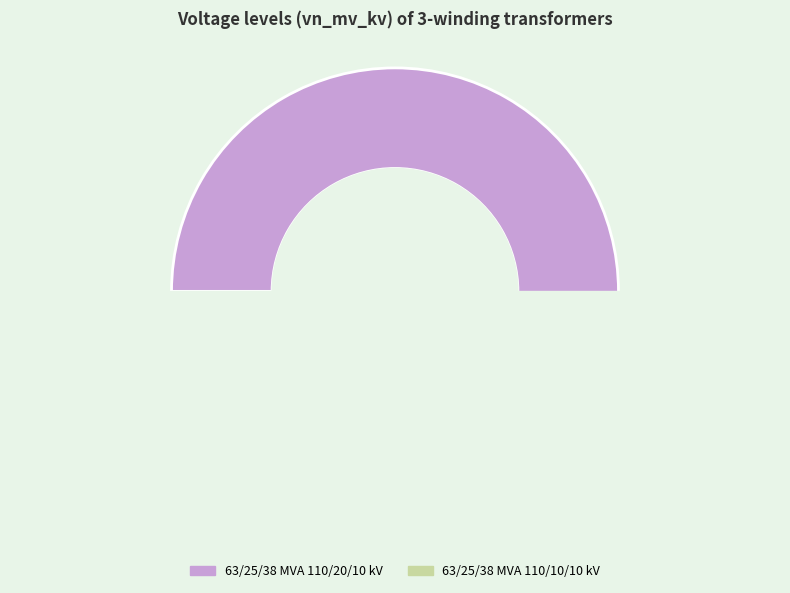

To the nearest percent, what is the average slice percentage?

50%